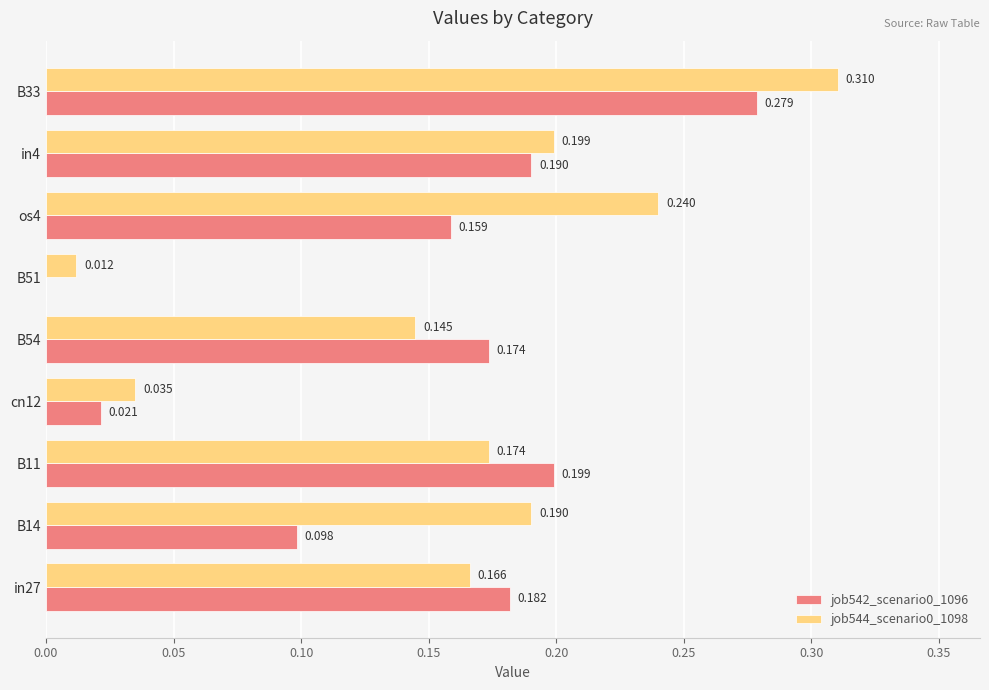

How many data points in job542_scenario0_1096 are above 0?

8